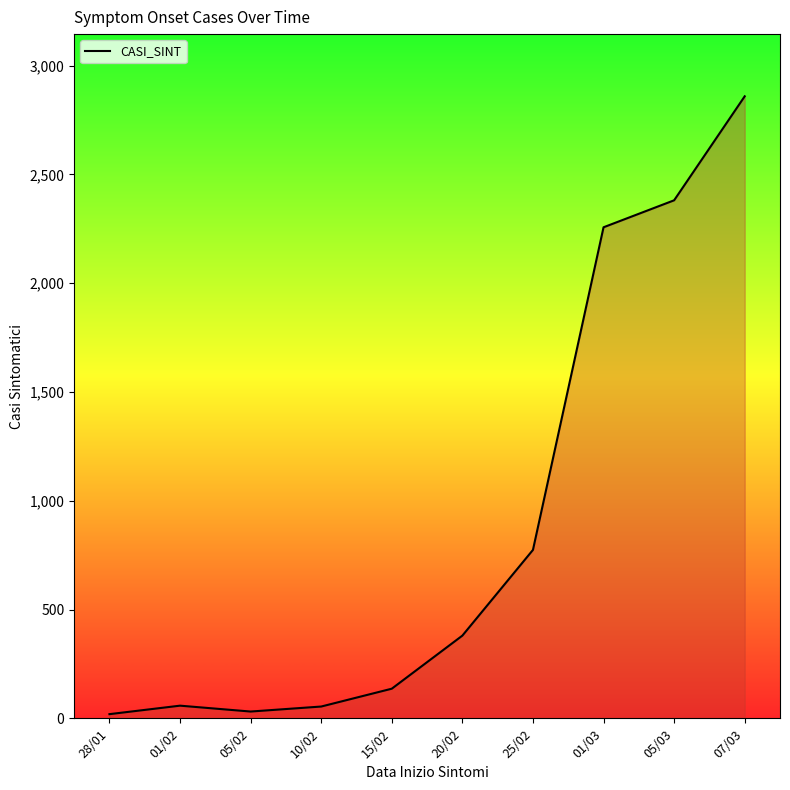

What is the sum of all values?

8949